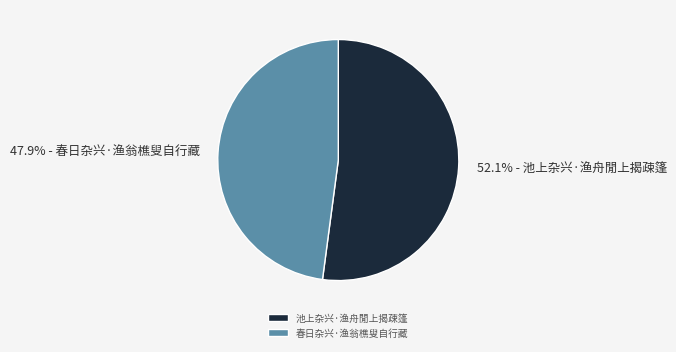

To the nearest percent, what is the combined percentage of 春日杂兴·渔翁樵叟自行藏 and 池上杂兴·渔舟閒上揭疎篷?

100%